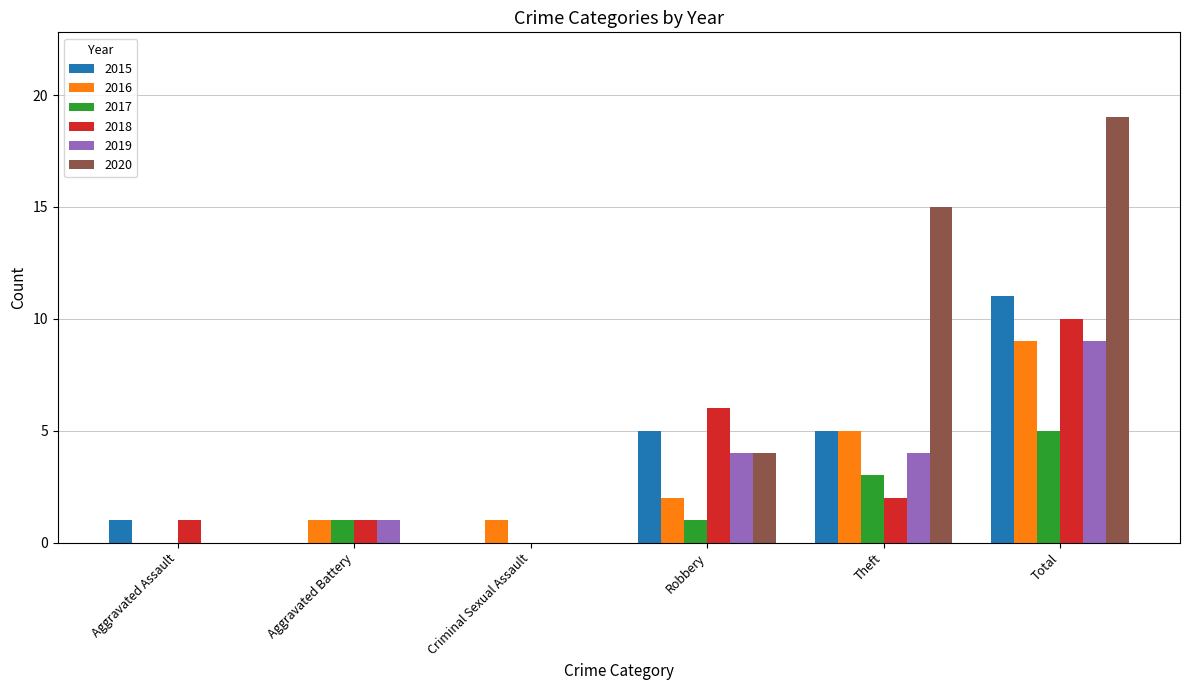

Which series has the largest total across all categories?

2020